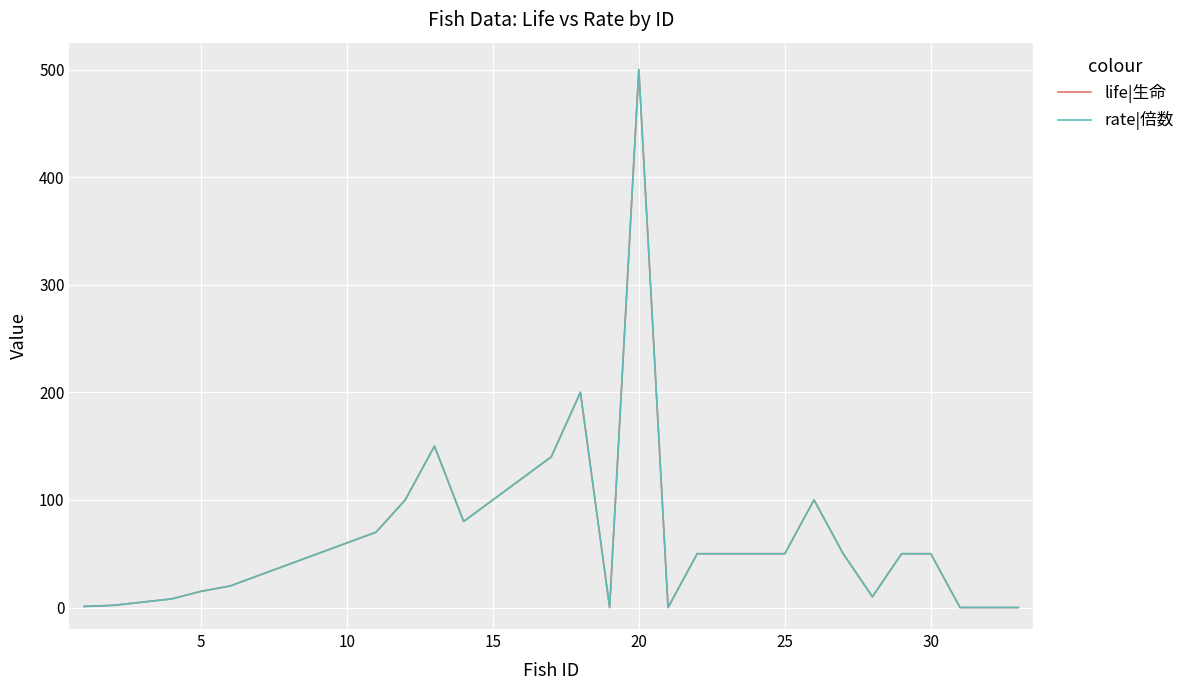

Does the chart display data point markers on the line(s)?

No